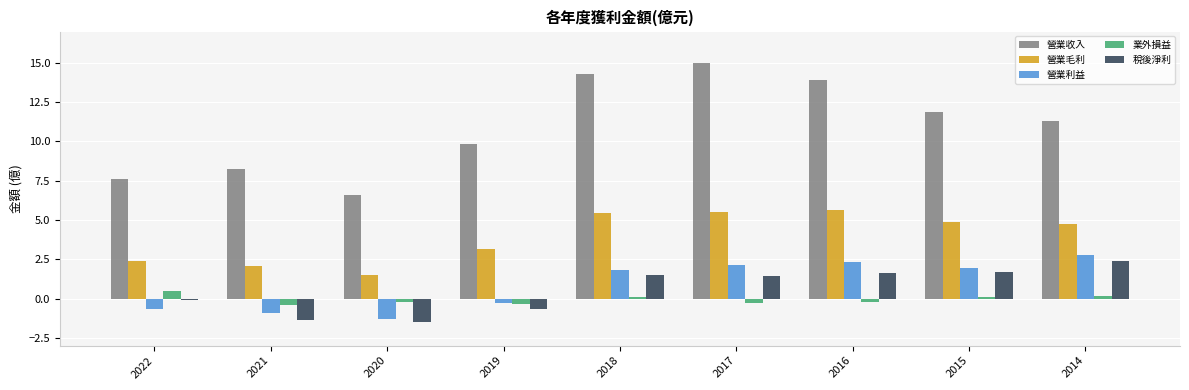

How many groups of bars are there?

9